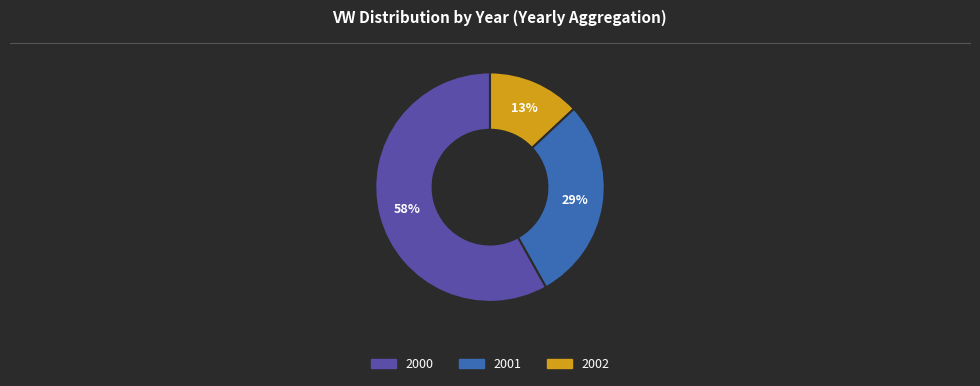

Is there any slice that represents more than half of the pie?

Yes